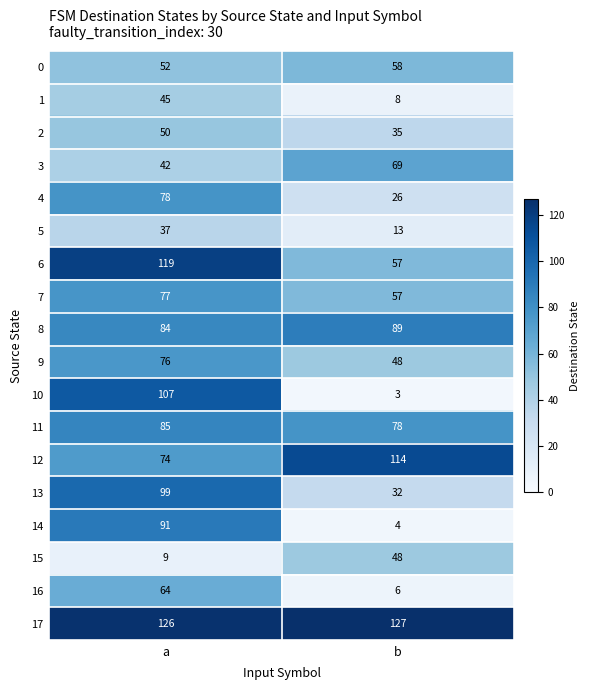

What is the difference between the highest and lowest values at a?

117